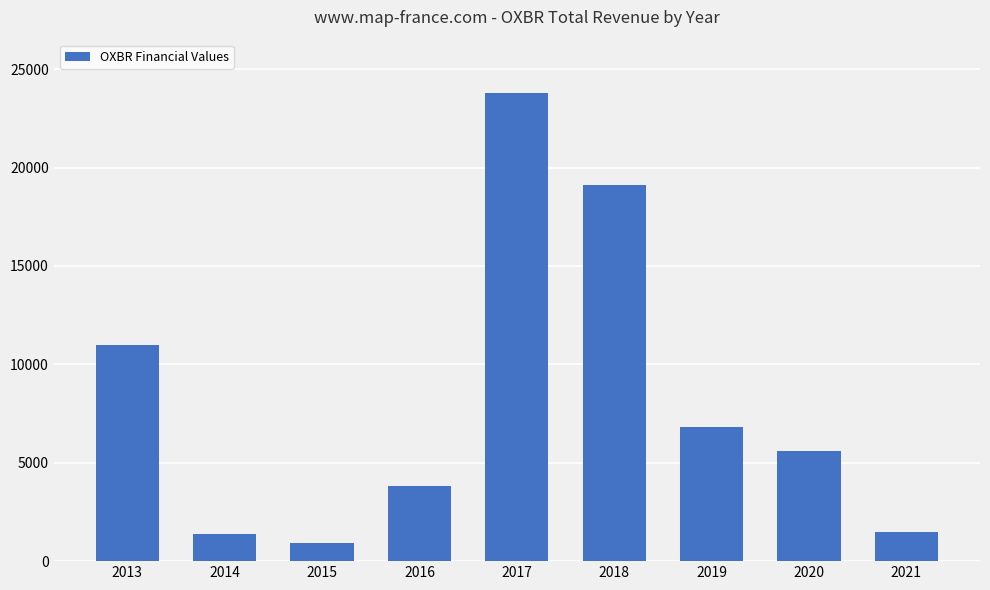

How many categories are shown in the chart?

9